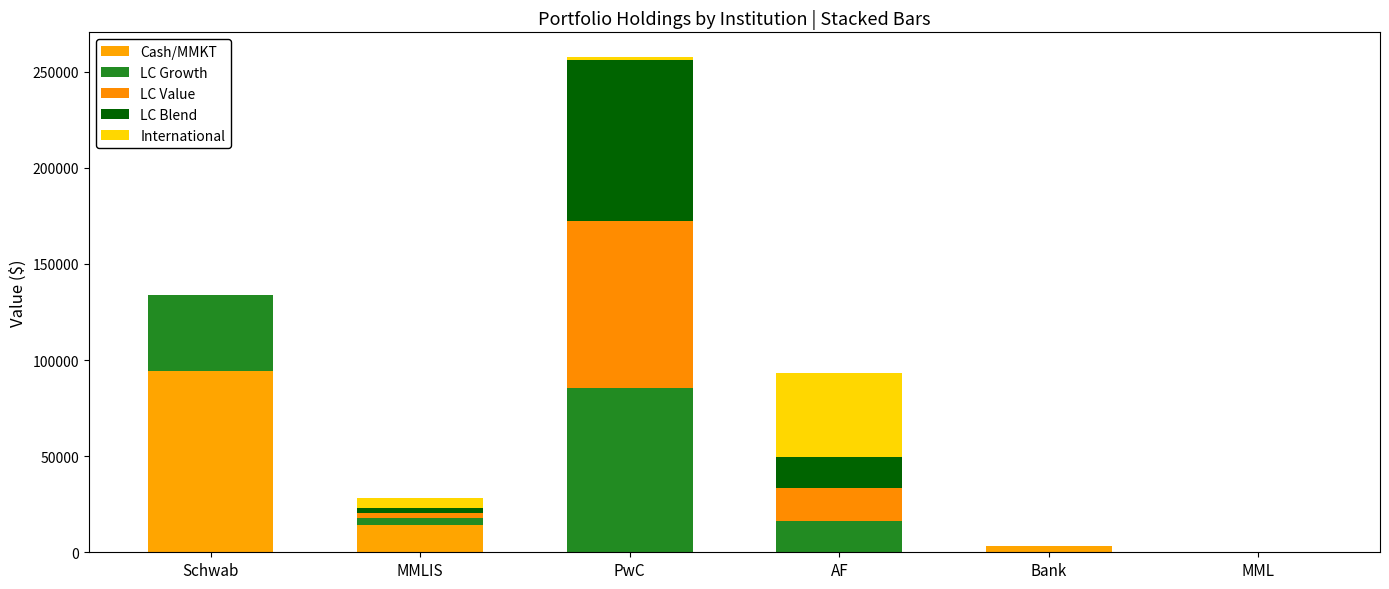

Which has a higher value, AF or MML?

AF